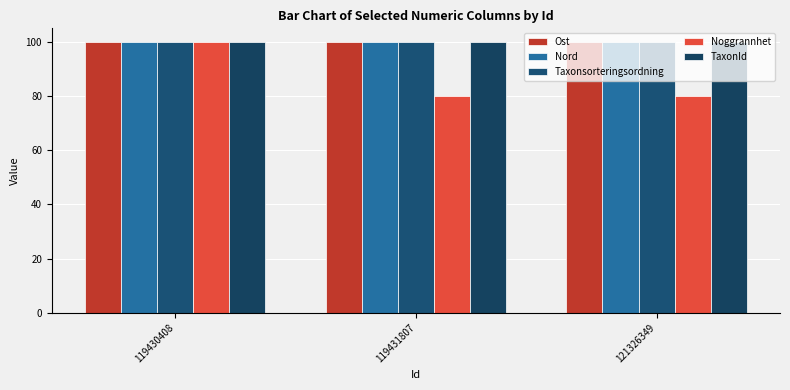

True or false: Taxonsorteringsordning has a value of 99.8 at 119431807.

True